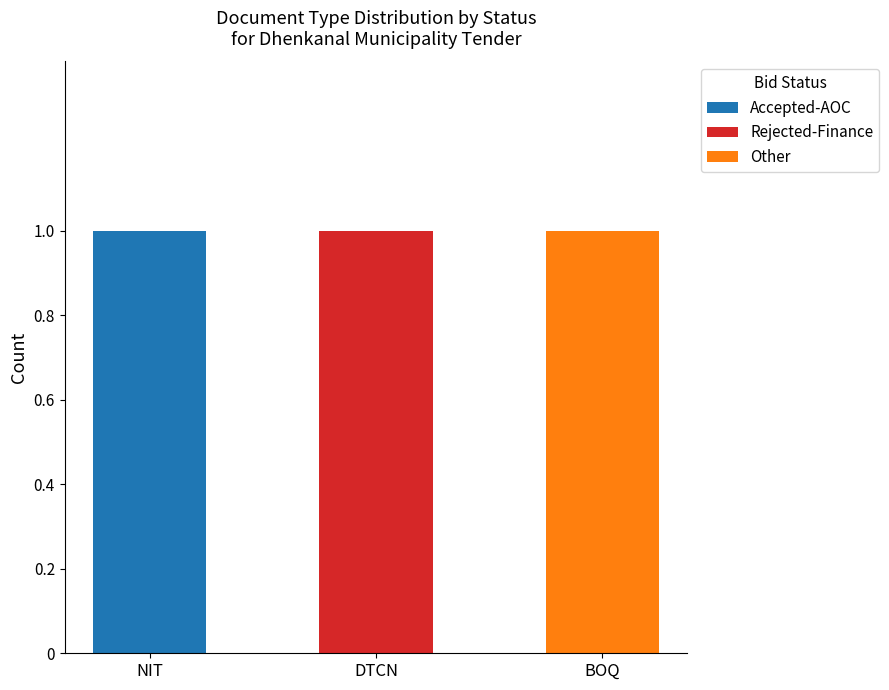

True or false: Accepted-AOC has a value of -1 at DTCN.

False